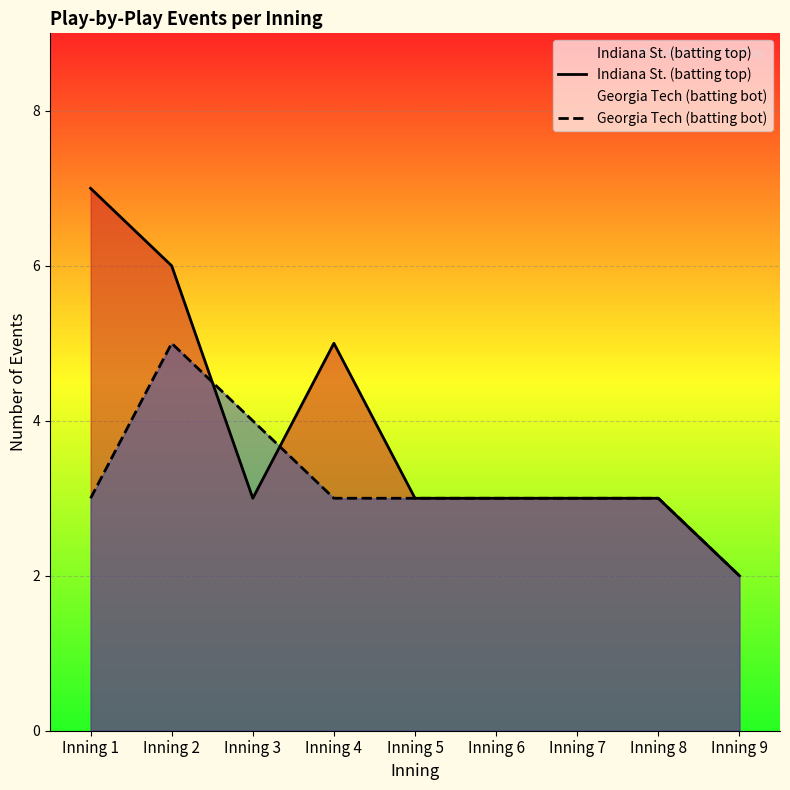

How many lines are shown in the chart?

2